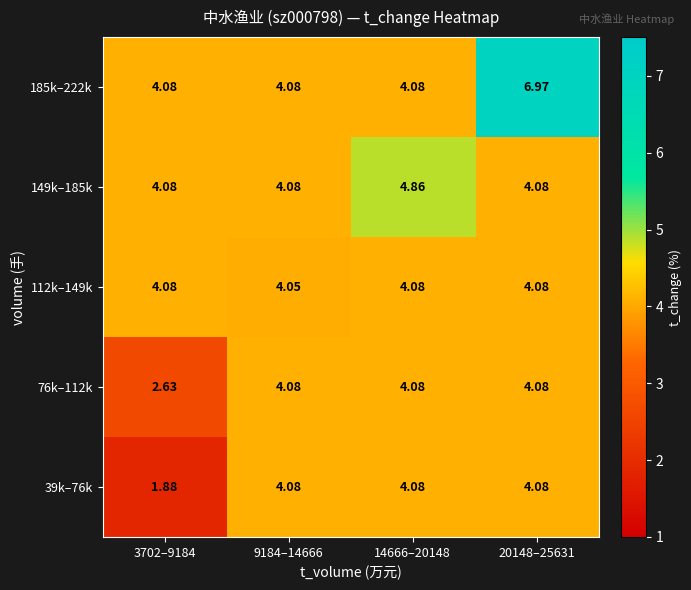

Is the value of 39k–76k at 20148–25631 greater than the value of 76k–112k at 3702–9184?

Yes